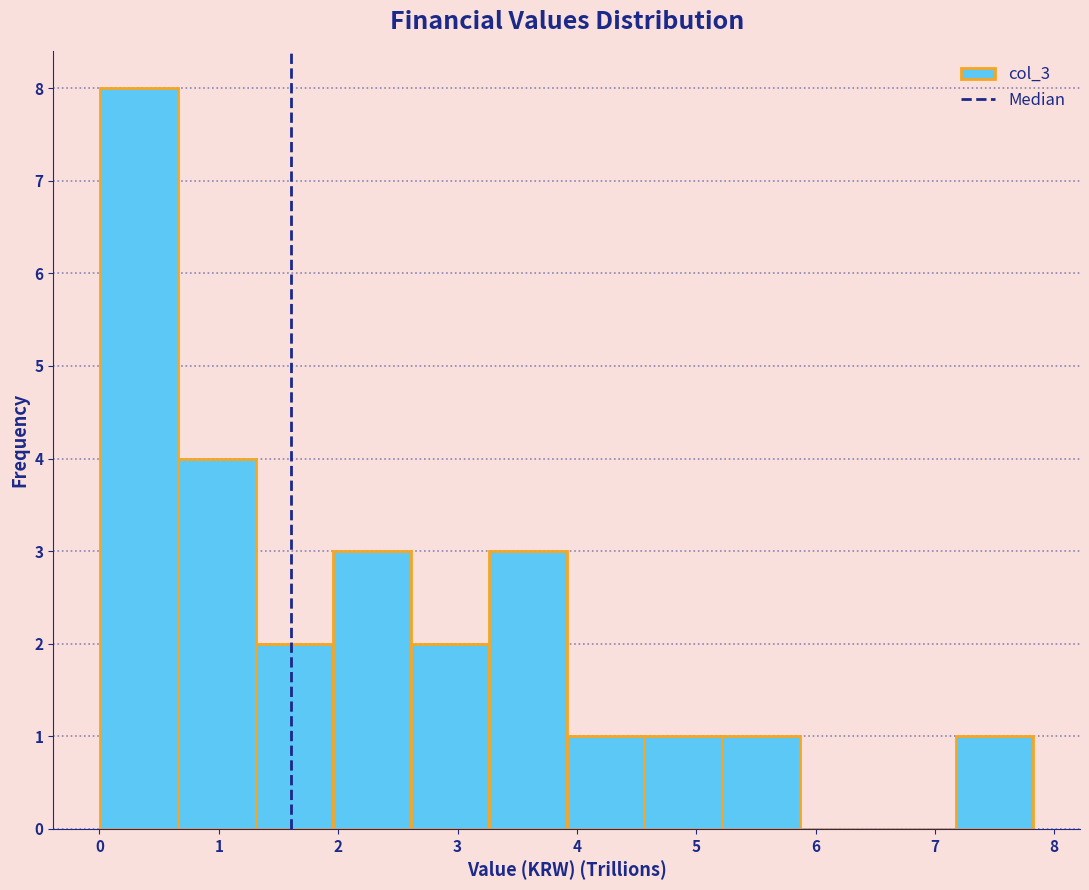

Reading left to right, transcribe this chart: for each bar, give the range it covers on the x-axis and its height. Neither the bar edges nor the heights are printed on the chart, so give them approximately, as read against the axes.

0.0 to 0.7: 8
0.7 to 1.3: 4
1.3 to 2.0: 2
2.0 to 2.6: 3
2.6 to 3.3: 2
3.3 to 3.9: 3
3.9 to 4.6: 1
4.6 to 5.2: 1
5.2 to 5.9: 1
5.9 to 6.5: 0
6.5 to 7.2: 0
7.2 to 7.8: 1